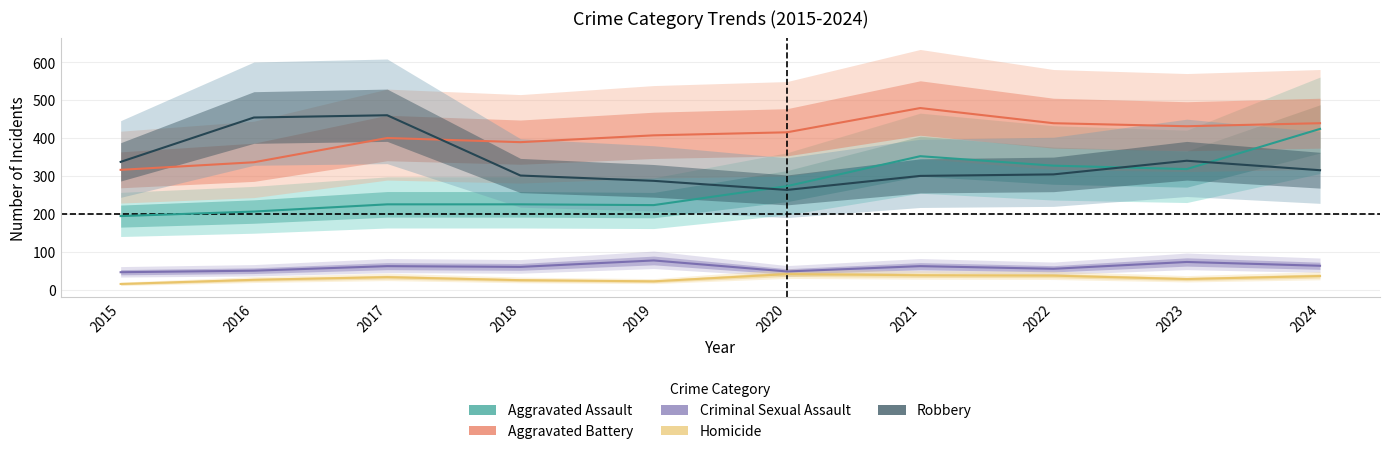

How many series are shown in this chart?

5